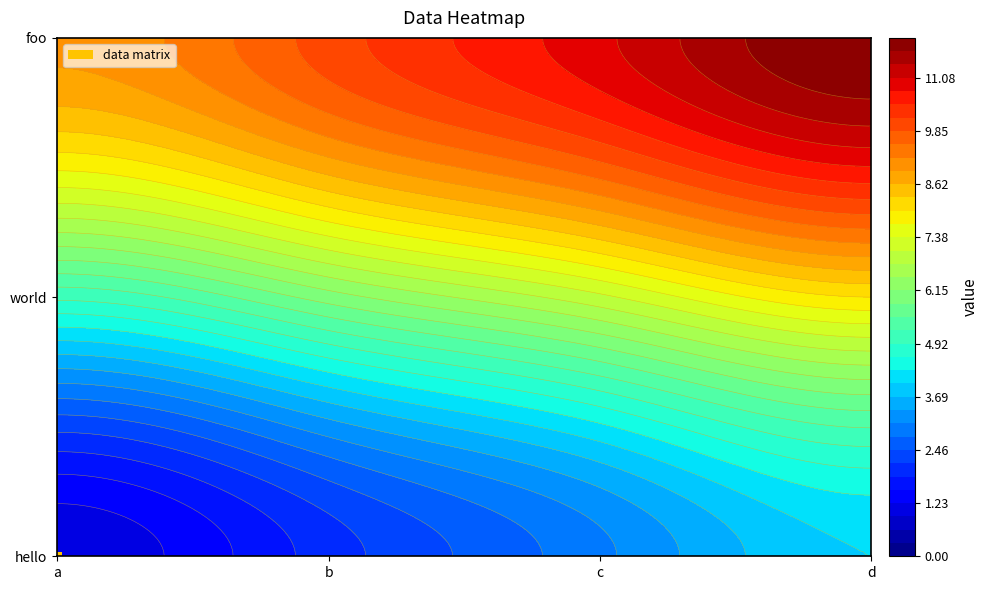

What is the greatest value displayed?

12